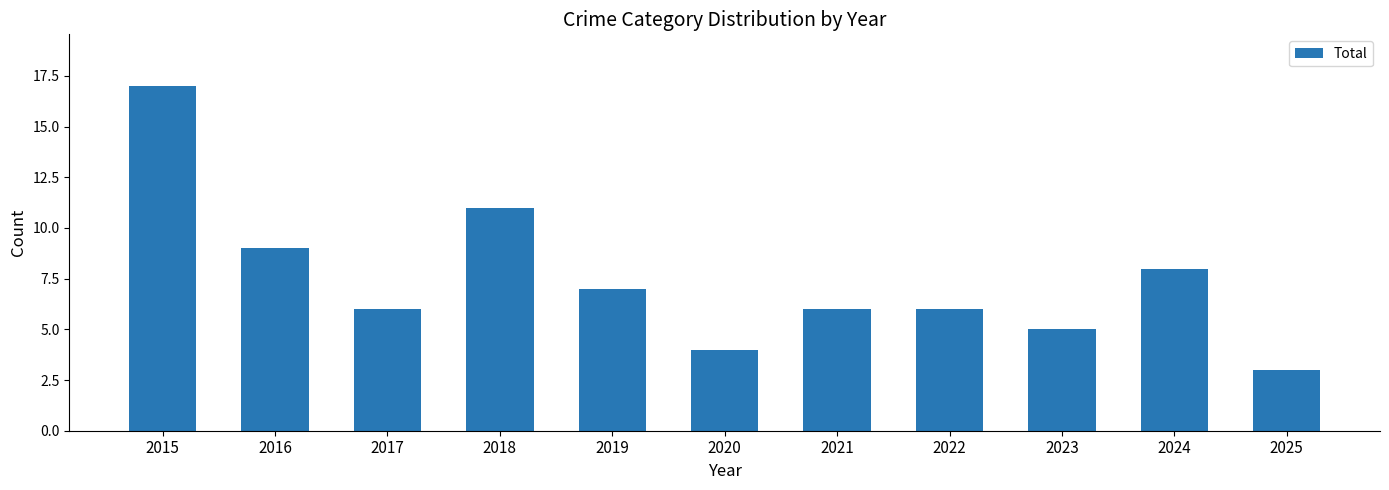

What is the value of the 1st bar from the left?

17